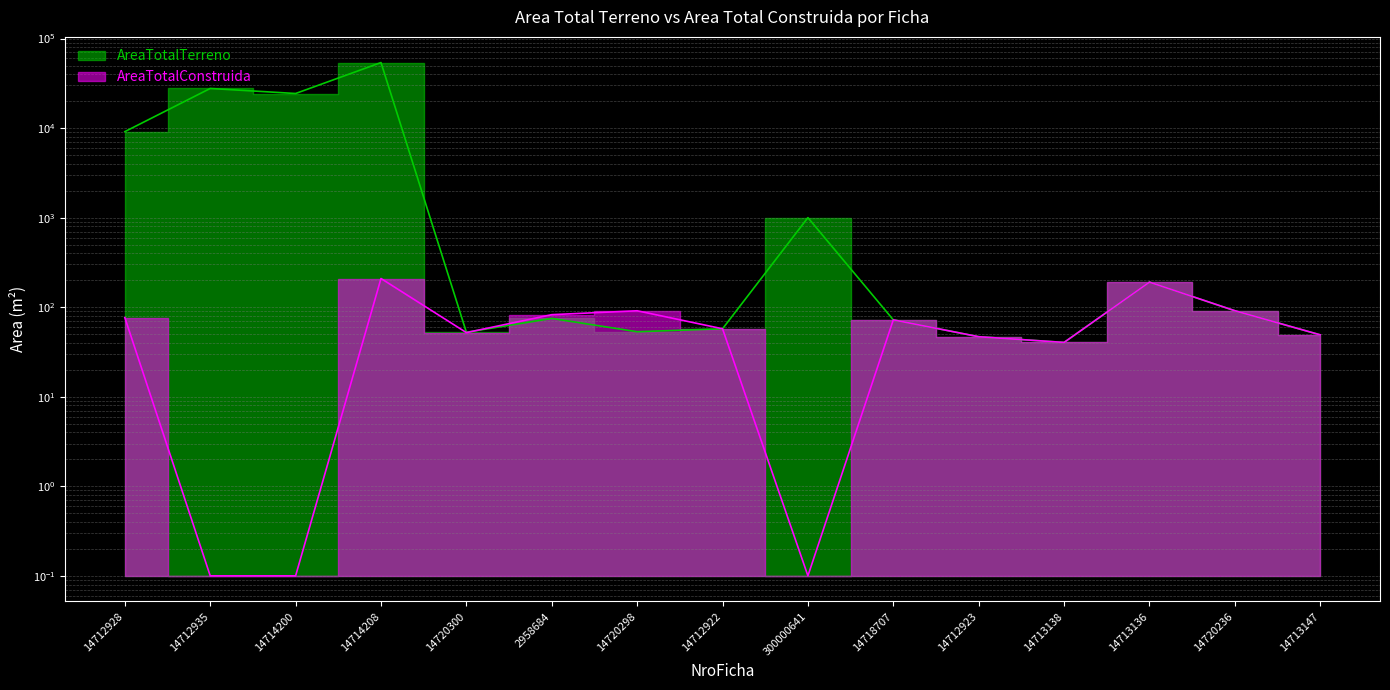

How many lines are shown in the chart?

2